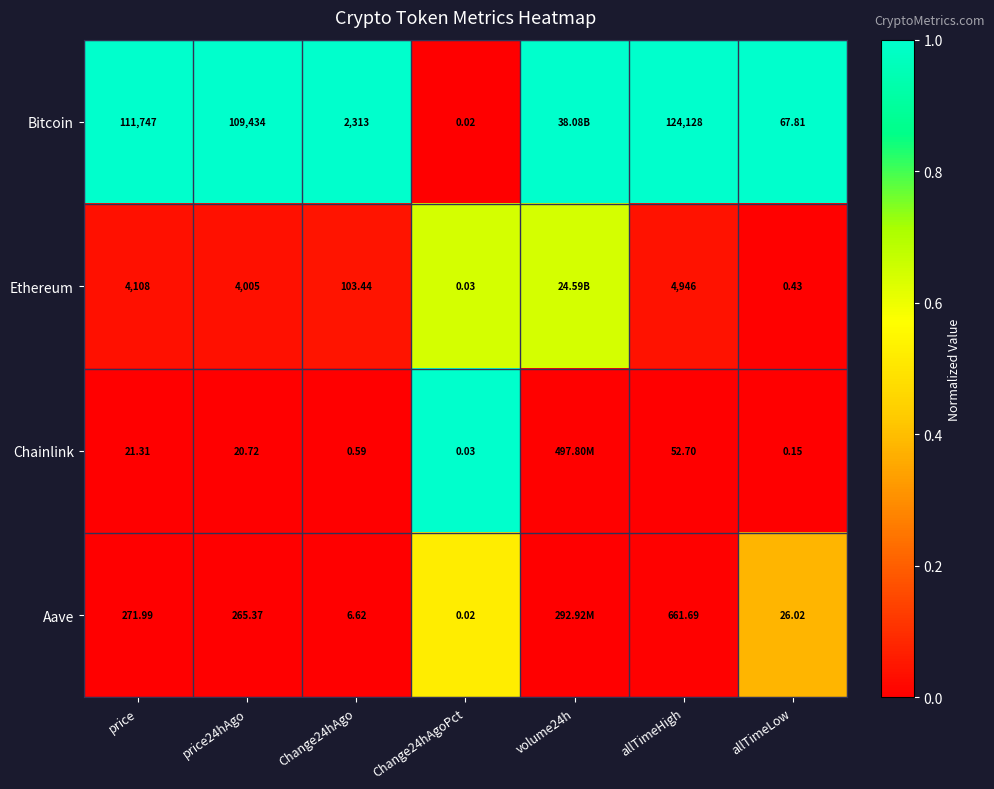

Which series changed the most between Change24hAgoPct and allTimeLow?

Bitcoin